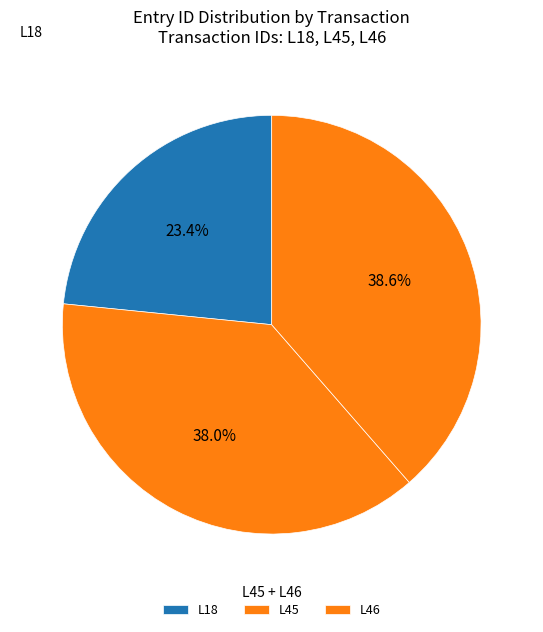

Rank the categories by value from highest to lowest.

L46, L45, L18